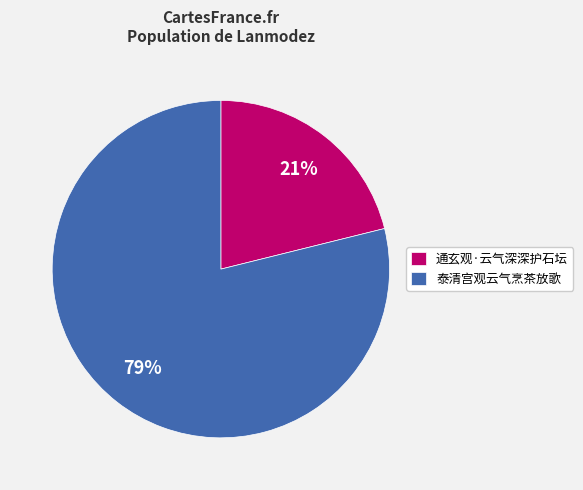

To the nearest percent, what is the average slice percentage?

50%